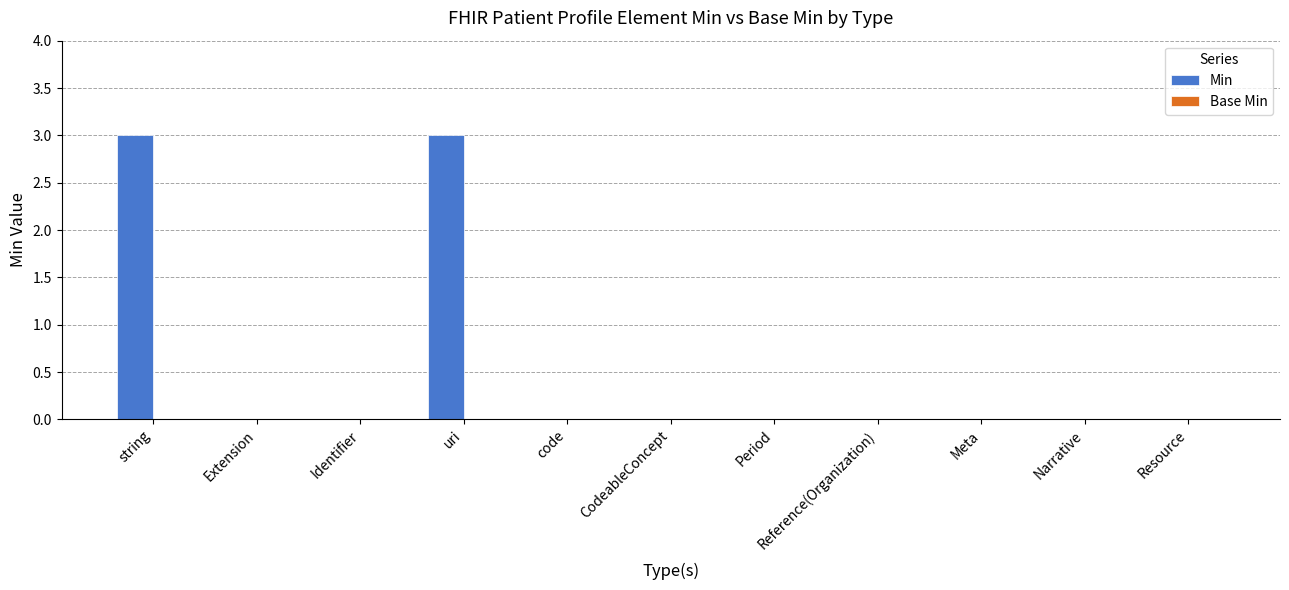

What is the ratio of the value at string to the value at uri?

1.0